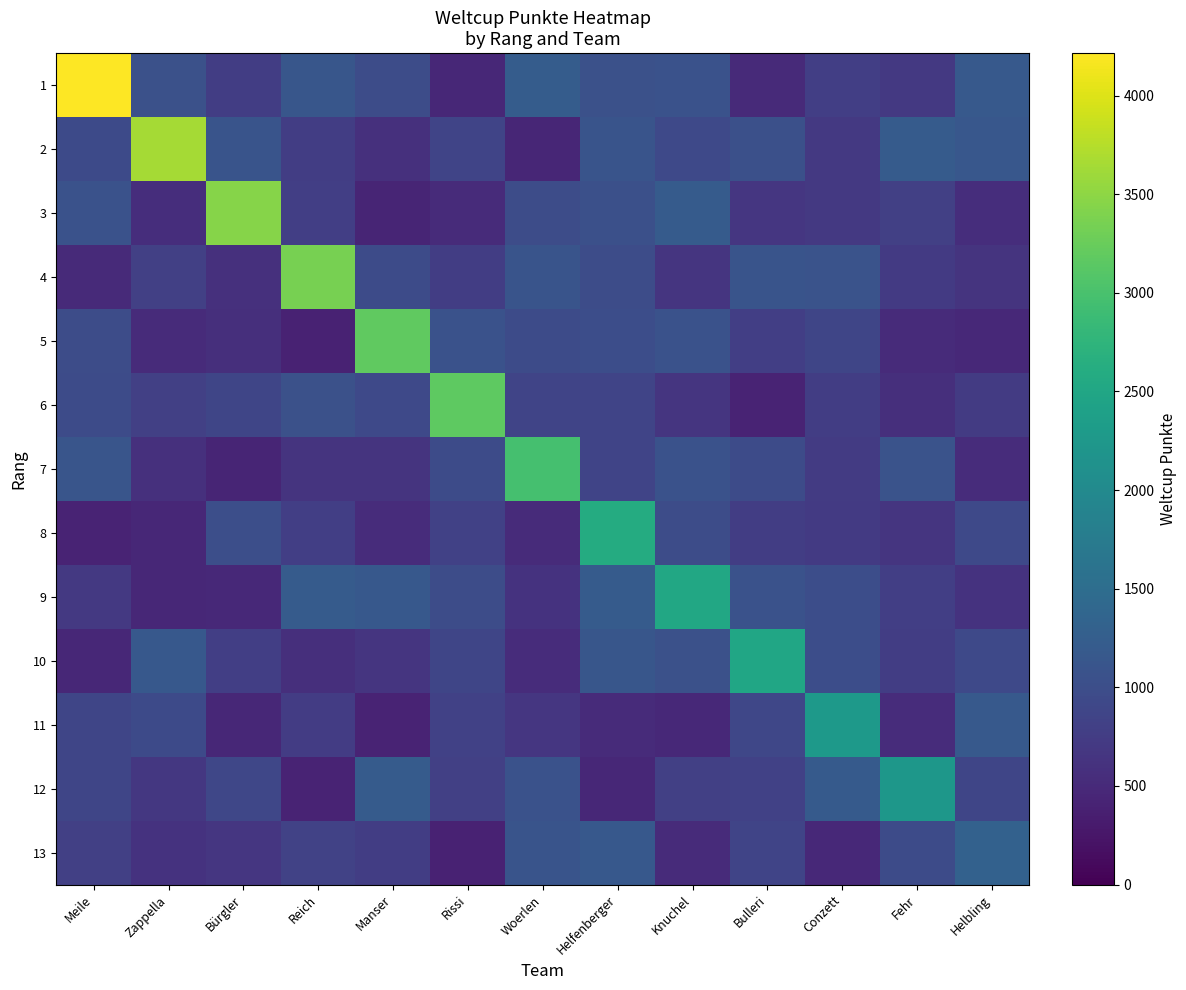

Which series has the largest total across all categories?

row_0